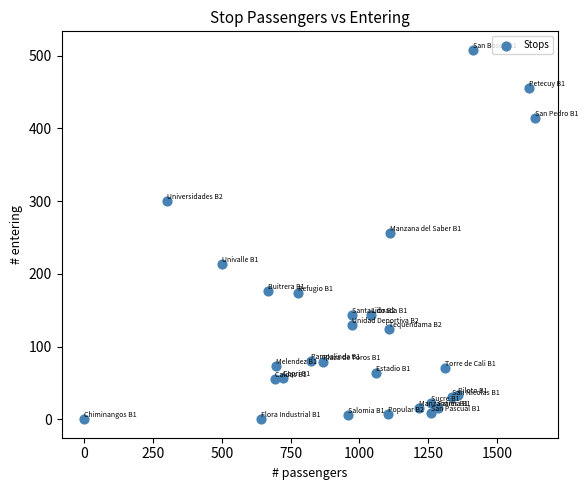

What is the range of X values (max minus min)?

1638